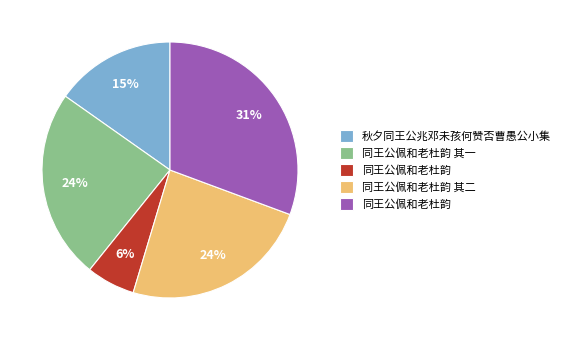

Is there any slice that represents more than half of the pie?

No